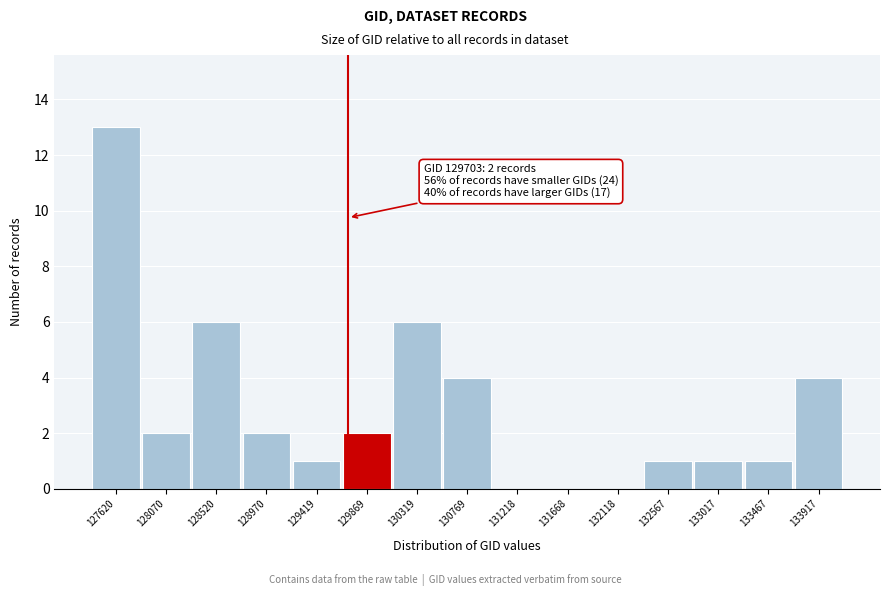

Over which range of the x-axis is the bar tallest?

127400 to 127850